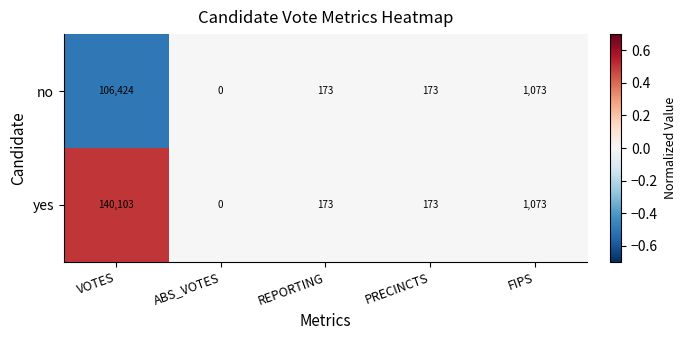

Rank the series by their average value, from lowest to highest.

no, yes